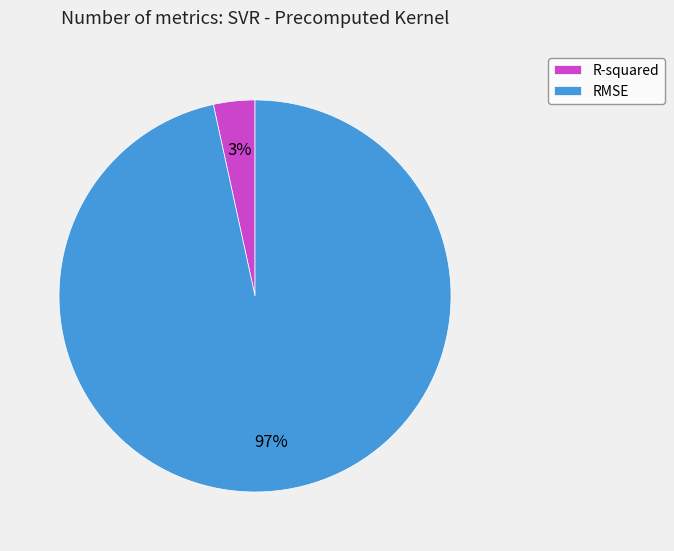

What percentage is the RMSE slice, to the nearest percent?

97%